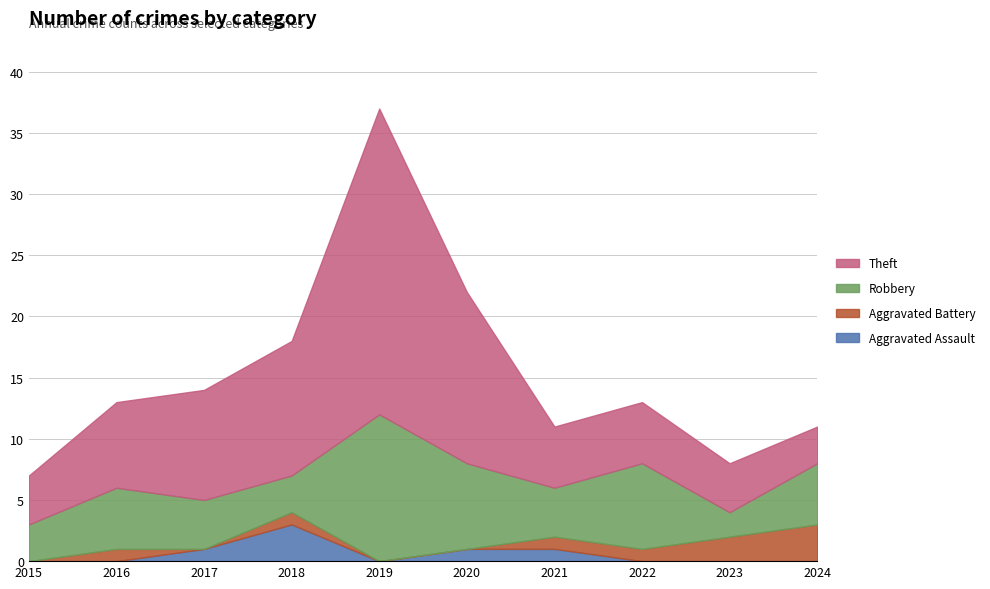

What is the total value across all series at 2015?

7